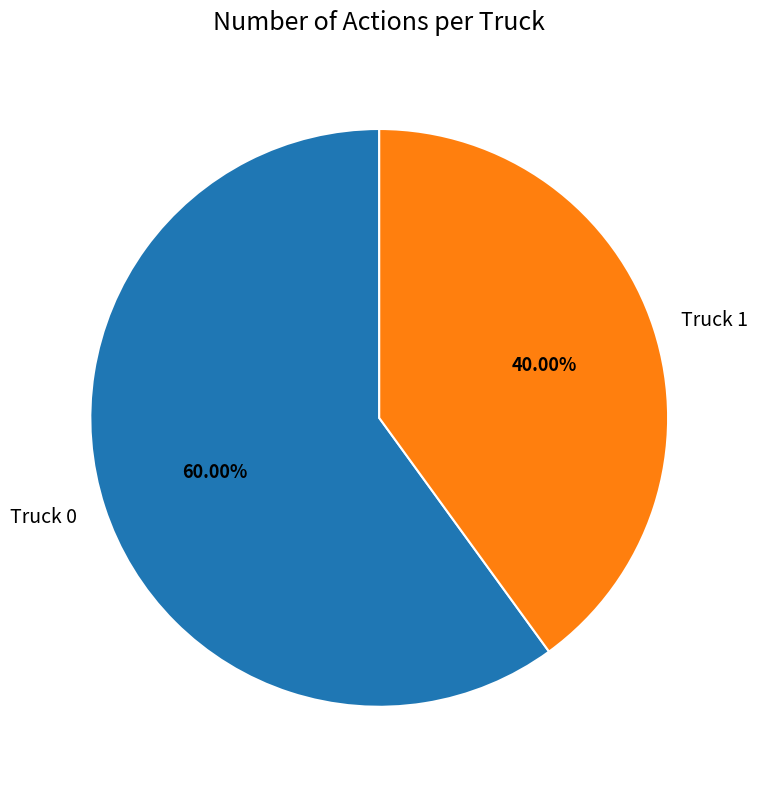

Count the number of slices in the pie.

2